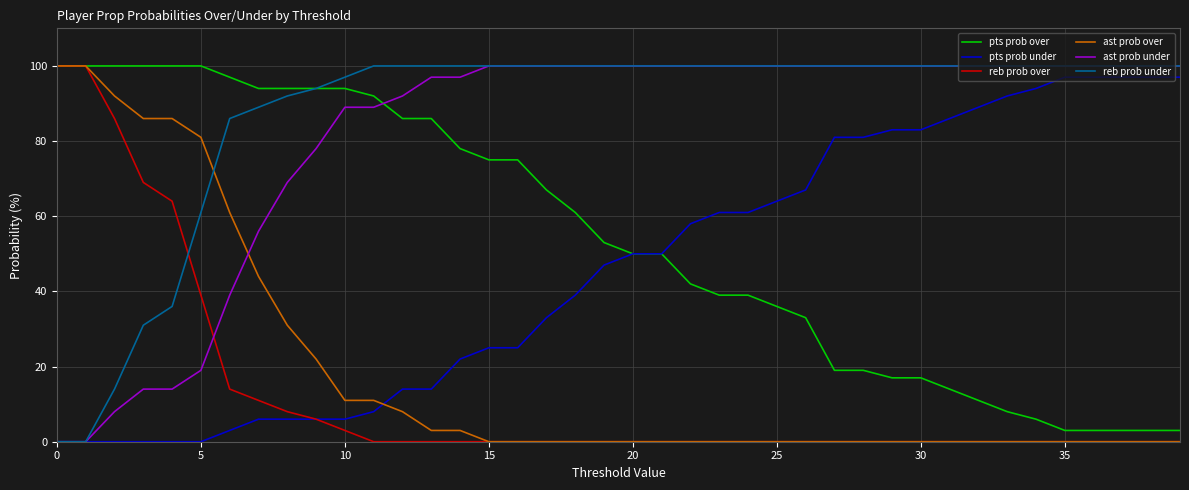

Does the chart display data point markers on the line(s)?

No